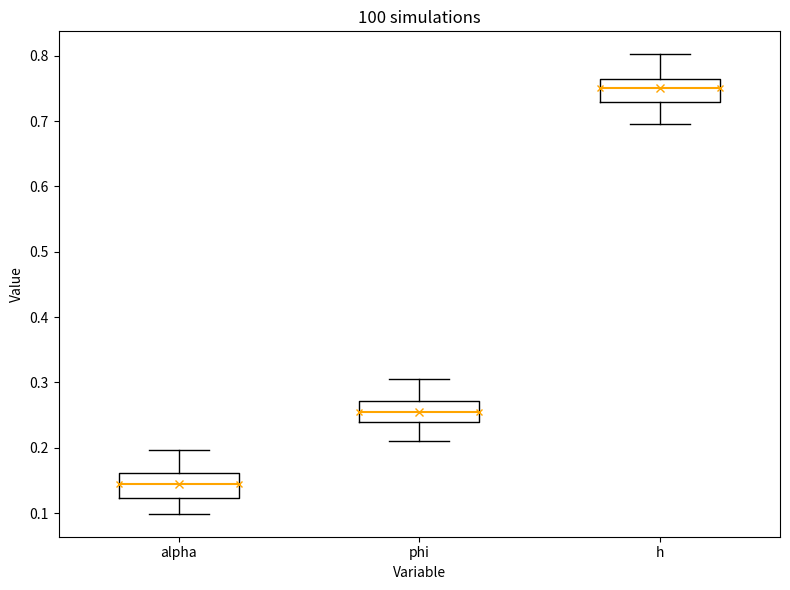

Reading left to right, read every box against the y-axis: the position of its median line, the range the box covers, and the ends of its whiskers. The values are not printed on the chart, so give them approximately, as read against the axis.

alpha: median 0.14, box 0.12 to 0.16, whiskers 0.10 to 0.20
phi: median 0.25, box 0.24 to 0.27, whiskers 0.21 to 0.30
h: median 0.75, box 0.73 to 0.76, whiskers 0.70 to 0.80